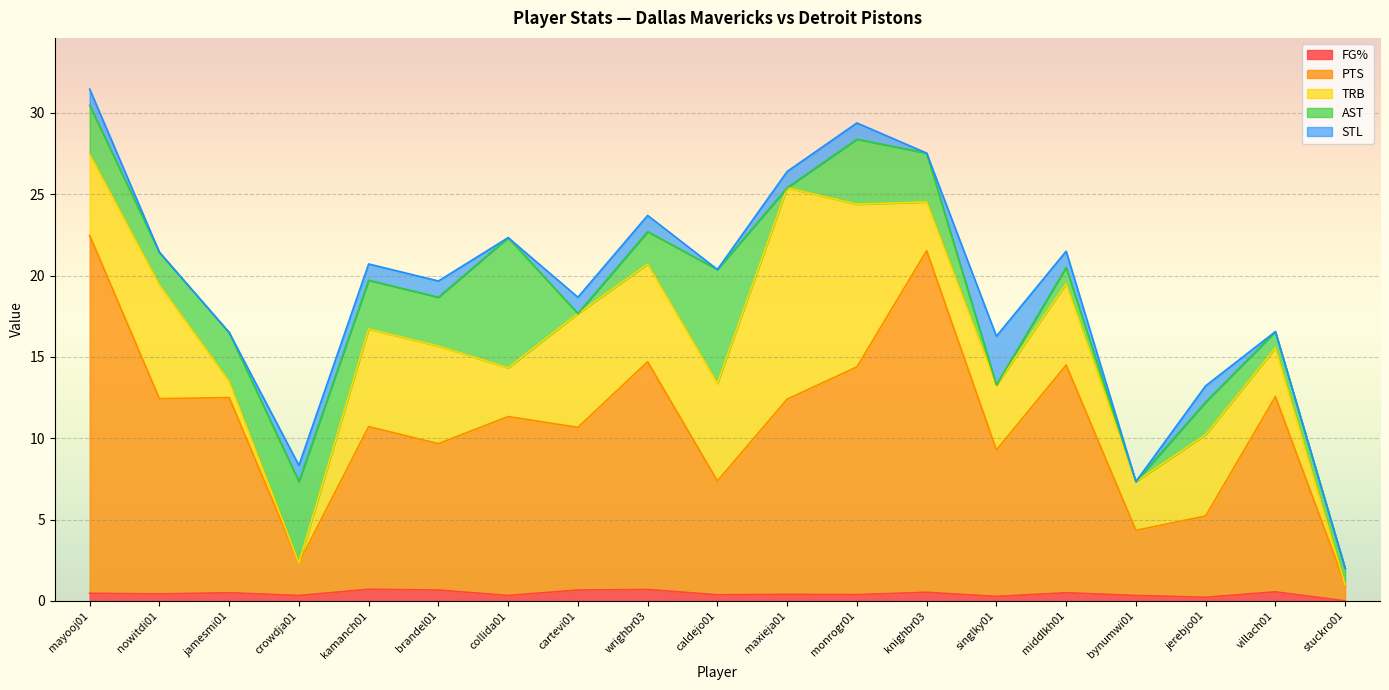

What is the average value of the STL series?

0.7